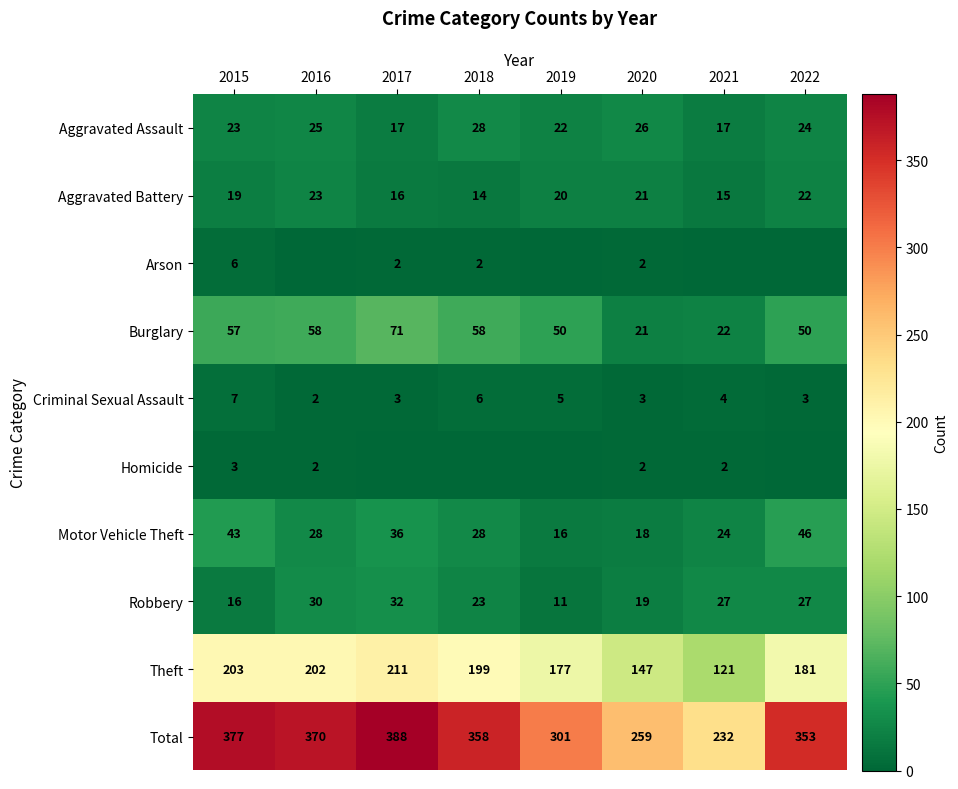

Is the value of Burglary at 2015 greater than the value of Homicide at 2021?

Yes